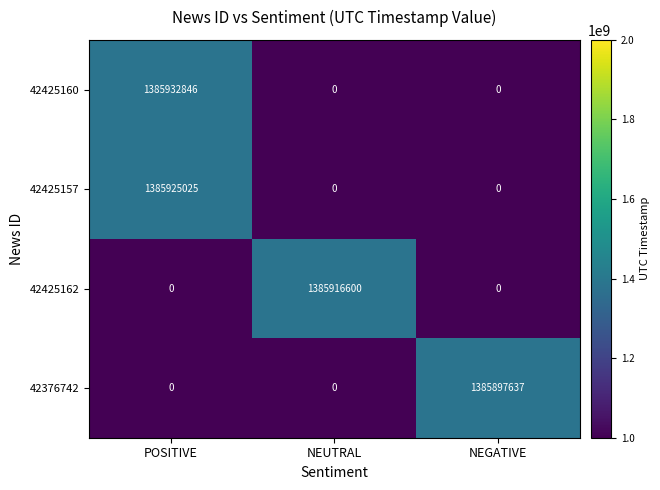

Which series has the largest range (max minus min)?

42425160